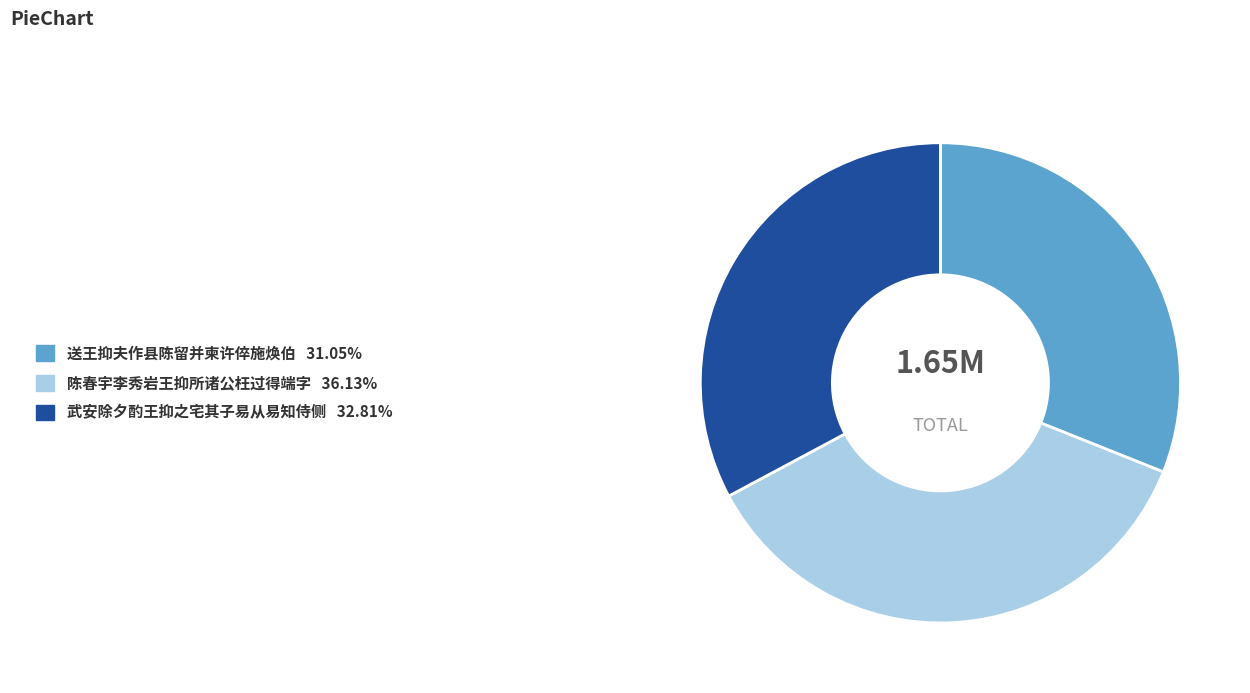

What is the ratio of the value at 武安除夕酌王抑之宅其子易从易知侍侧 to the value at 送王抑夫作县陈留并柬许倅施焕伯?

1.1